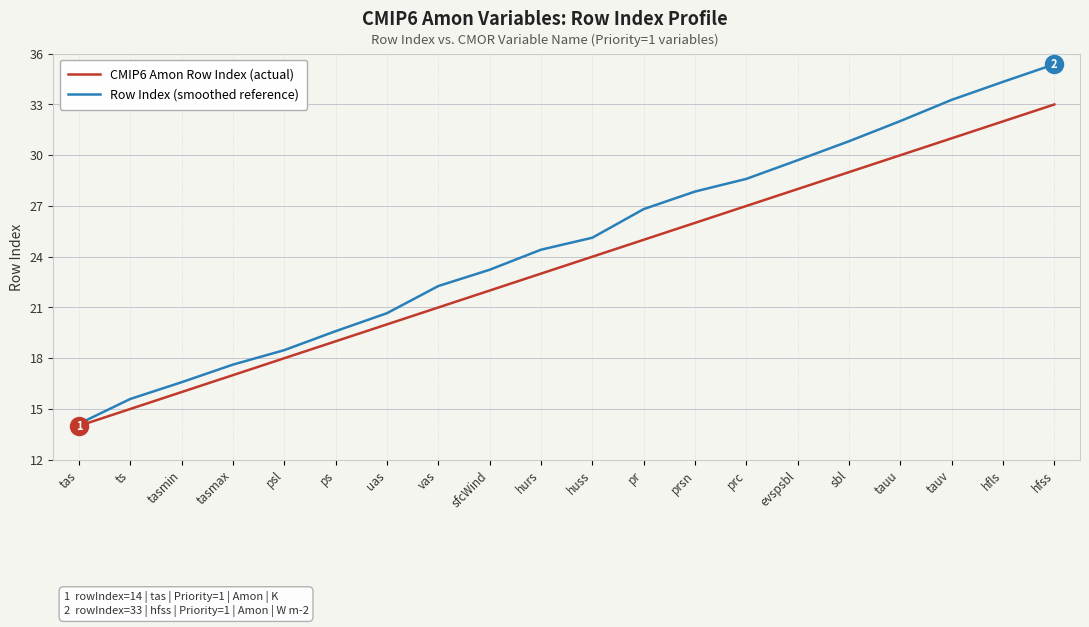

Reading right to left, transcribe all the data shown in this chart.

CMIP6 Amon Row Index (actual): 33.0	32.0	31.0	30.0	29.0	28.0	27.0	26.0	25.0	24.0	23.0	22.0	21.0	20.0	19.0	18.0	17.0	16.0	15.0	14.0
Row Index (smoothed reference): 35.4	34.3	33.3	32.0	30.8	29.7	28.6	27.9	26.8	25.1	24.4	23.2	22.3	20.7	19.6	18.5	17.6	16.6	15.6	14.1